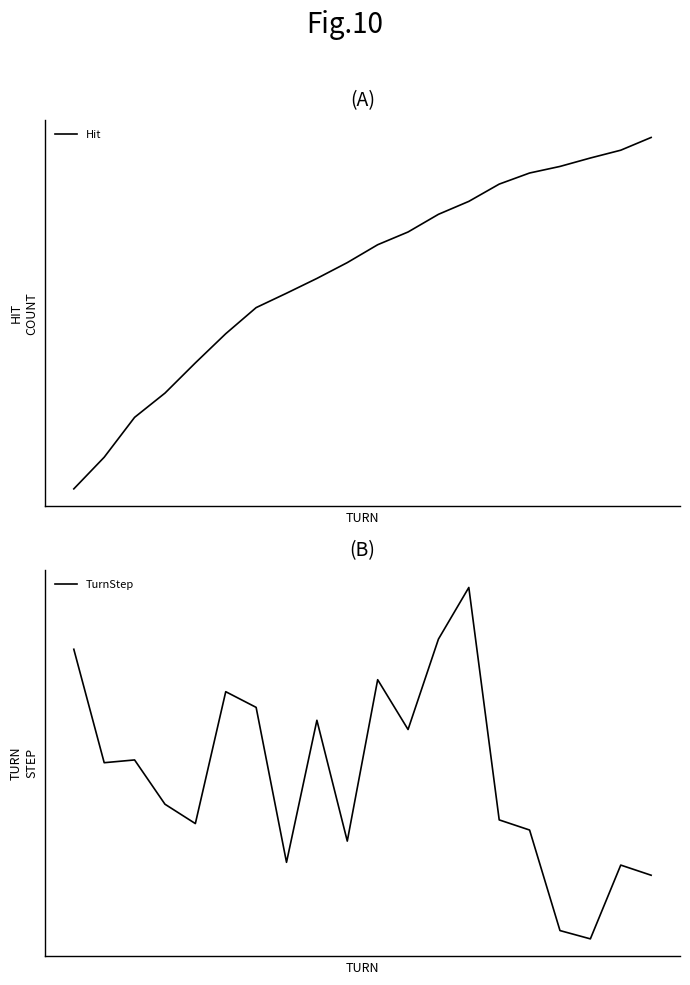

After their last crossing, which series has the higher values: Hit or TurnStep?

Hit